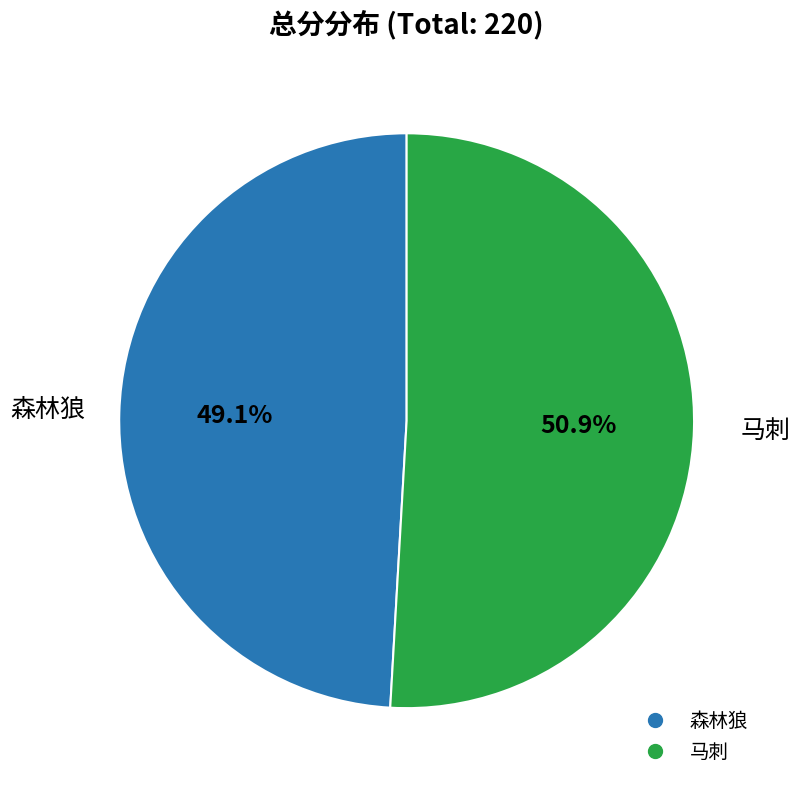

Which has a higher value, 森林狼 or 马刺?

马刺